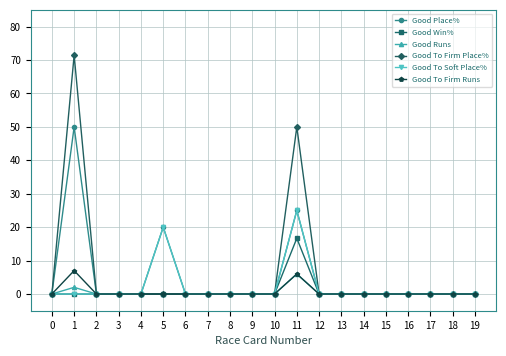

Reading right to left, extract all data points from this chart.

Good Place%: 19=0.0	18=0.0	17=0.0	16=0.0	15=0.0	14=0.0	13=0.0	12=0.0	11=25.0	10=0.0	9=0.0	8=0.0	7=0.0	6=0.0	5=20.0	4=0.0	3=0.0	2=0.0	1=50.0	0=0.0
Good Win%: 19=0.0	18=0.0	17=0.0	16=0.0	15=0.0	14=0.0	13=0.0	12=0.0	11=16.7	10=0.0	9=0.0	8=0.0	7=0.0	6=0.0	5=0.0	4=0.0	3=0.0	2=0.0	1=0.0	0=0.0
Good Runs: 19=0.0	18=0.0	17=0.0	16=0.0	15=0.0	14=0.0	13=0.0	12=0.0	11=6.0	10=0.0	9=0.0	8=0.0	7=0.0	6=0.0	5=0.0	4=0.0	3=0.0	2=0.0	1=2.0	0=0.0
Good To Firm Place%: 19=0.0	18=0.0	17=0.0	16=0.0	15=0.0	14=0.0	13=0.0	12=0.0	11=50.0	10=0.0	9=0.0	8=0.0	7=0.0	6=0.0	5=0.0	4=0.0	3=0.0	2=0.0	1=71.4	0=0.0
Good To Soft Place%: 19=0.0	18=0.0	17=0.0	16=0.0	15=0.0	14=0.0	13=0.0	12=0.0	11=25.0	10=0.0	9=0.0	8=0.0	7=0.0	6=0.0	5=20.0	4=0.0	3=0.0	2=0.0	1=0.0	0=0.0
Good To Firm Runs: 19=0.0	18=0.0	17=0.0	16=0.0	15=0.0	14=0.0	13=0.0	12=0.0	11=6.0	10=0.0	9=0.0	8=0.0	7=0.0	6=0.0	5=0.0	4=0.0	3=0.0	2=0.0	1=7.0	0=0.0